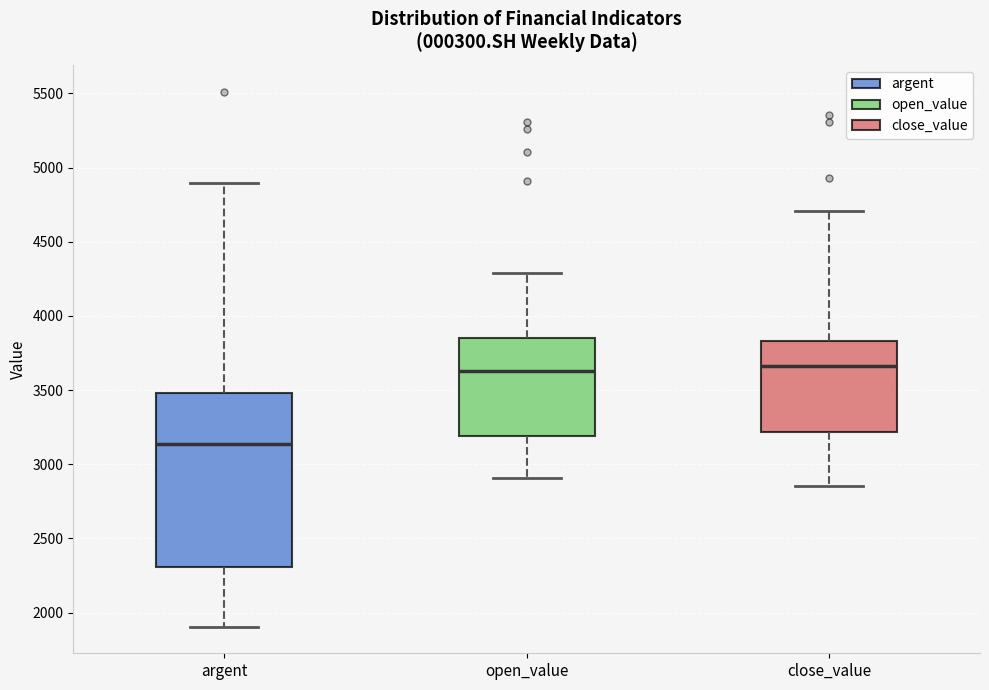

Reading left to right, read every box against the y-axis: the position of its median line, the range the box covers, and the ends of its whiskers. The values are not printed on the chart, so give them approximately, as read against the axis.

argent: median 3150, box 2300 to 3500, whiskers 1900 to 4900
open_value: median 3650, box 3200 to 3850, whiskers 2900 to 4300
close_value: median 3650, box 3200 to 3850, whiskers 2850 to 4700